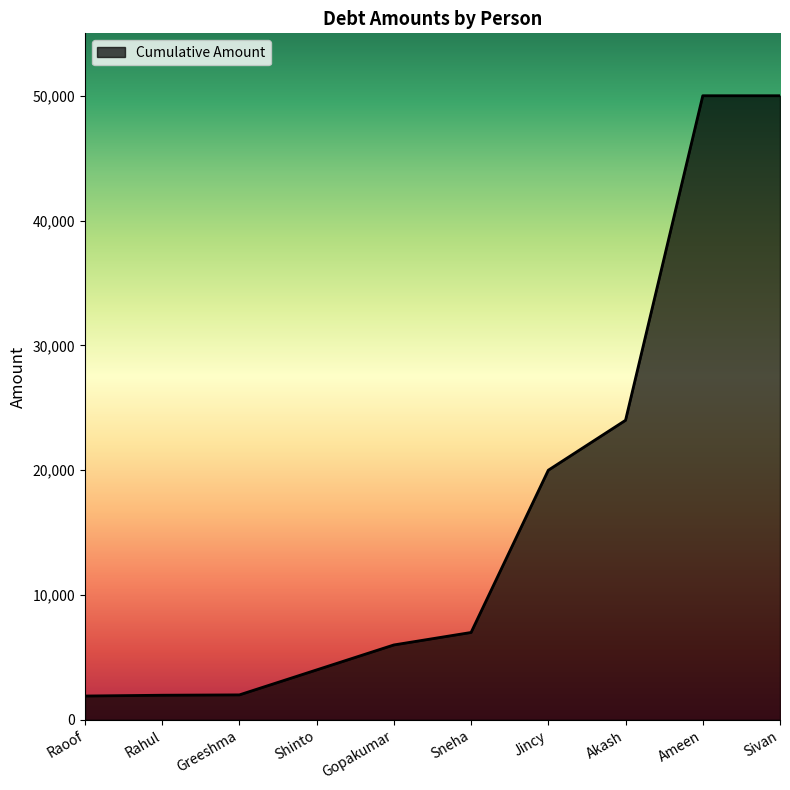

What is the change in value from Raoof to Shinto?

+2092